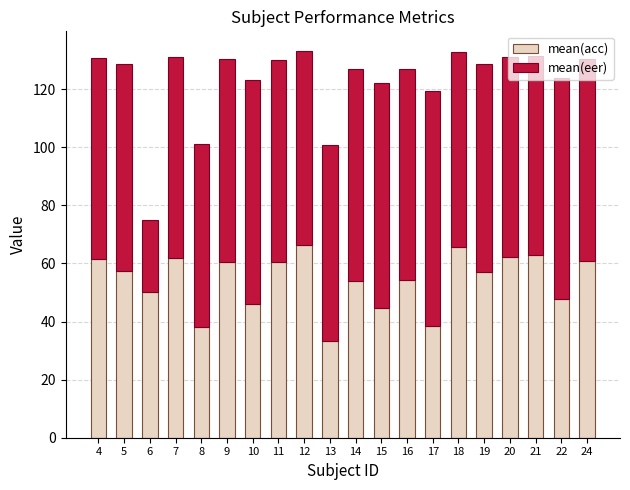

What is the value of the mean(acc) bar at the 16th from the left?

57.0